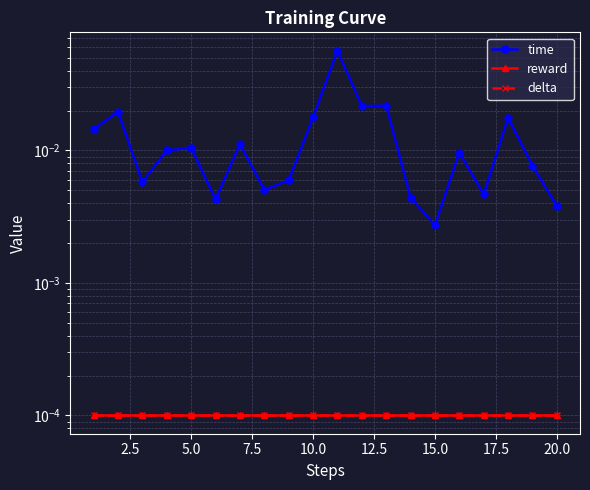

How many lines are shown in the chart?

3